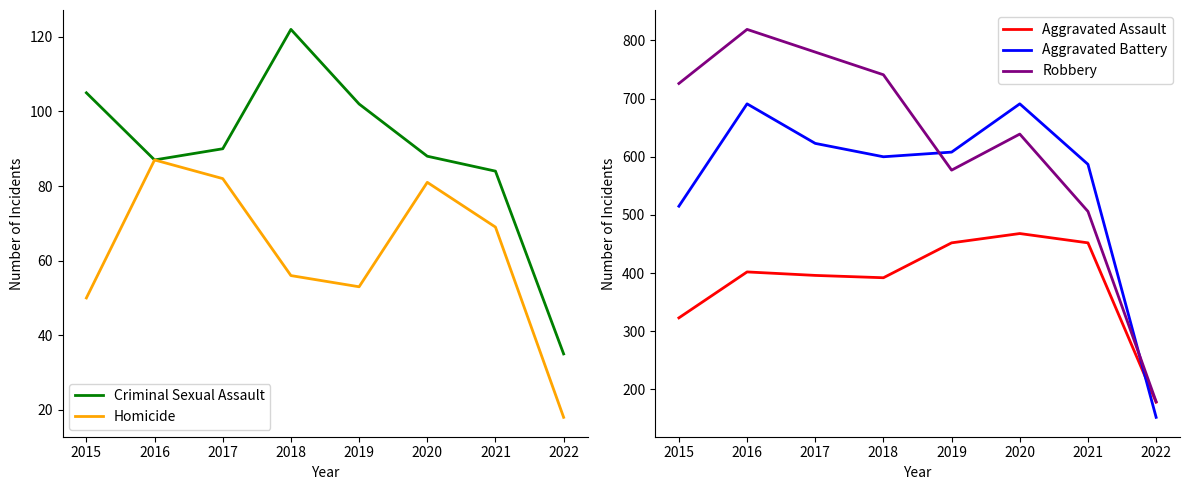

What value does the Criminal Sexual Assault series have at 2021, to the nearest 10?

80